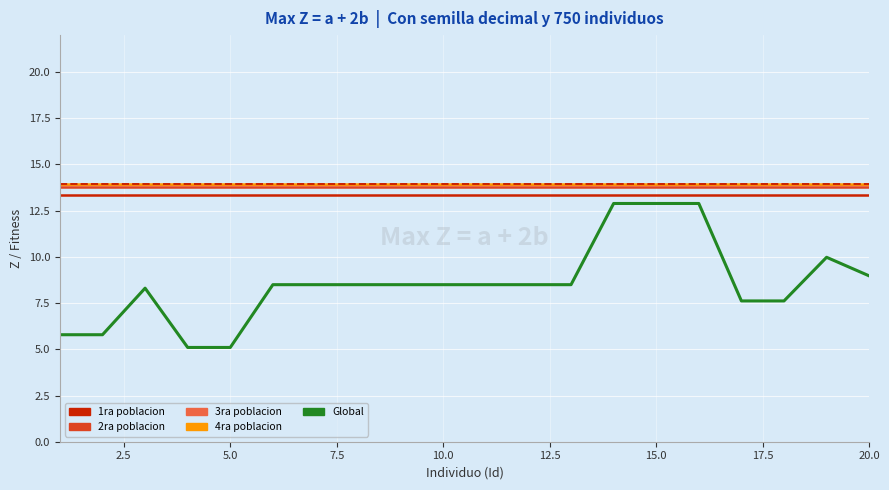

Reading left to right, list all the values displayed in this chart.

1ra poblacion: 13.3	13.3	13.3	13.3	13.3	13.3	13.3	13.3	13.3	13.3	13.3	13.3	13.3	13.3	13.3	13.3	13.3	13.3	13.3	13.3
2ra poblacion: 13.8	13.8	13.8	13.8	13.8	13.8	13.8	13.8	13.8	13.8	13.8	13.8	13.8	13.8	13.8	13.8	13.8	13.8	13.8	13.8
3ra poblacion: 13.9	13.9	13.9	13.9	13.9	13.9	13.9	13.9	13.9	13.9	13.9	13.9	13.9	13.9	13.9	13.9	13.9	13.9	13.9	13.9
4ra poblacion: 13.9	13.9	13.9	13.9	13.9	13.9	13.9	13.9	13.9	13.9	13.9	13.9	13.9	13.9	13.9	13.9	13.9	13.9	13.9	13.9
Global: 5.8	5.8	8.3	5.1	5.1	8.5	8.5	8.5	8.5	8.5	8.5	8.5	8.5	12.9	12.9	12.9	7.6	7.6	10.0	9.0